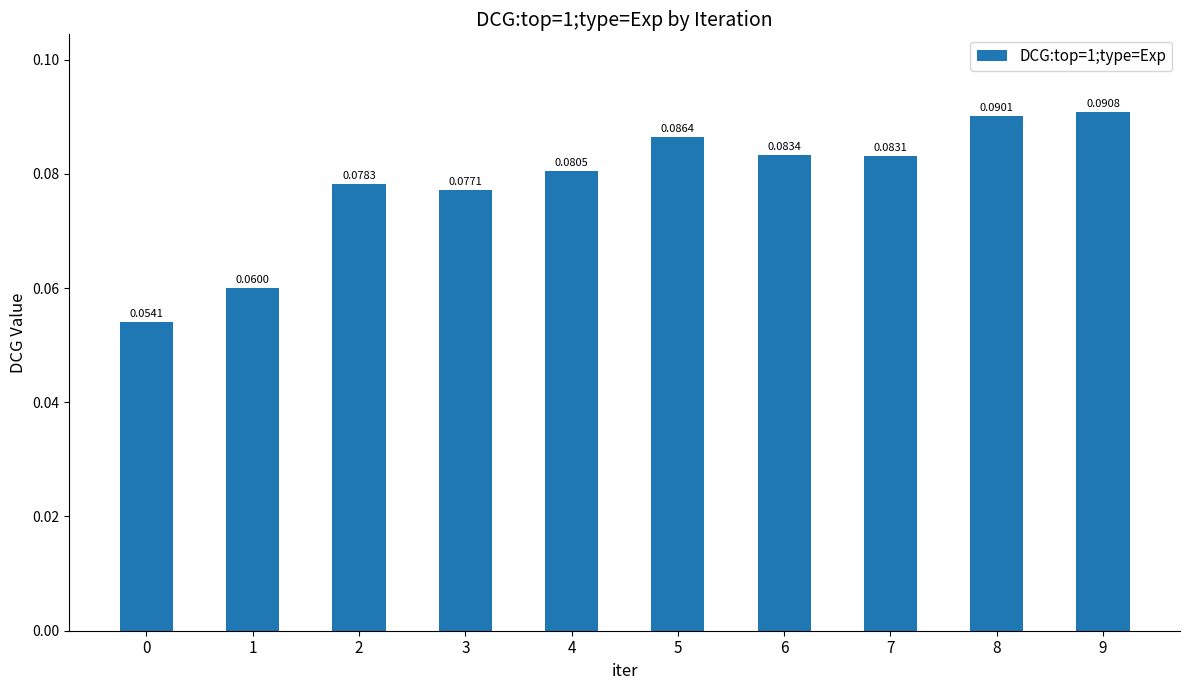

Between 6 and 5, which is larger?

5